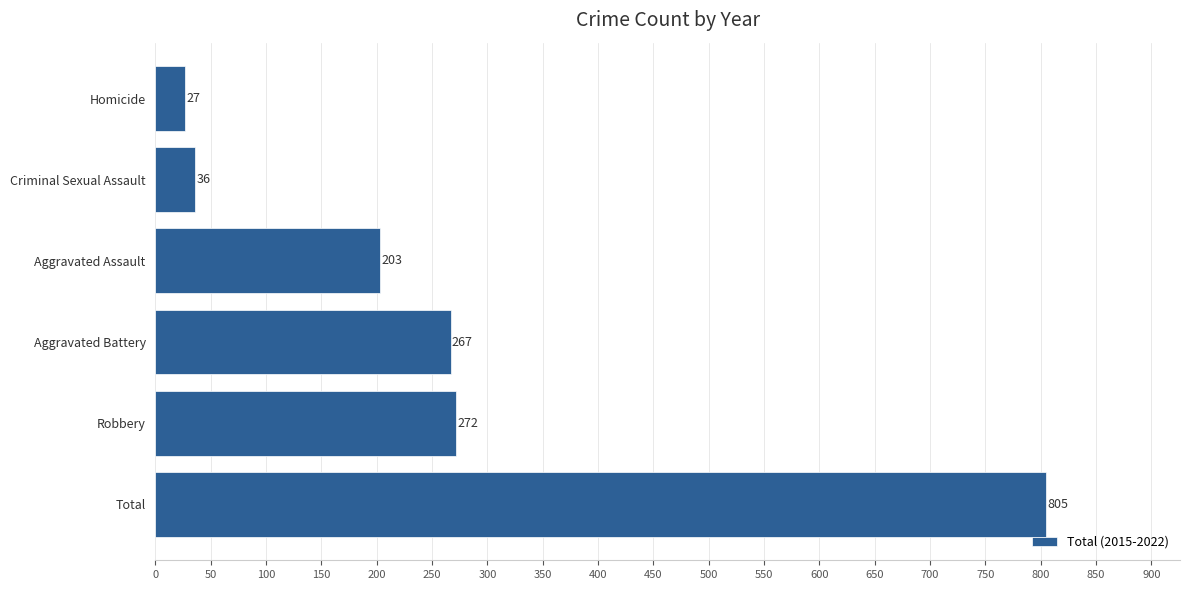

What is the average value?

268